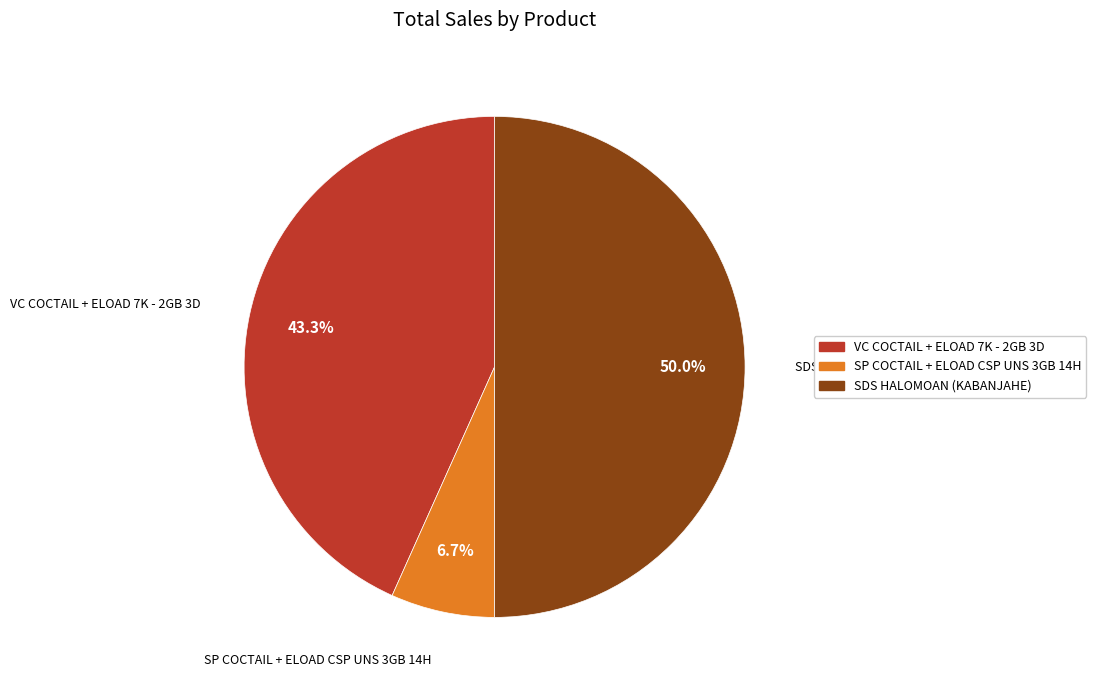

How many slices are in this pie chart?

3